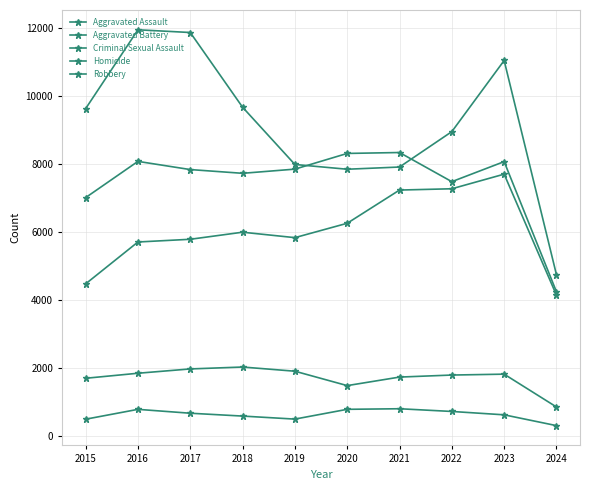

List the labels in order of Homicide value, smallest first.

2024, 2015, 2019, 2018, 2023, 2017, 2022, 2016, 2020, 2021